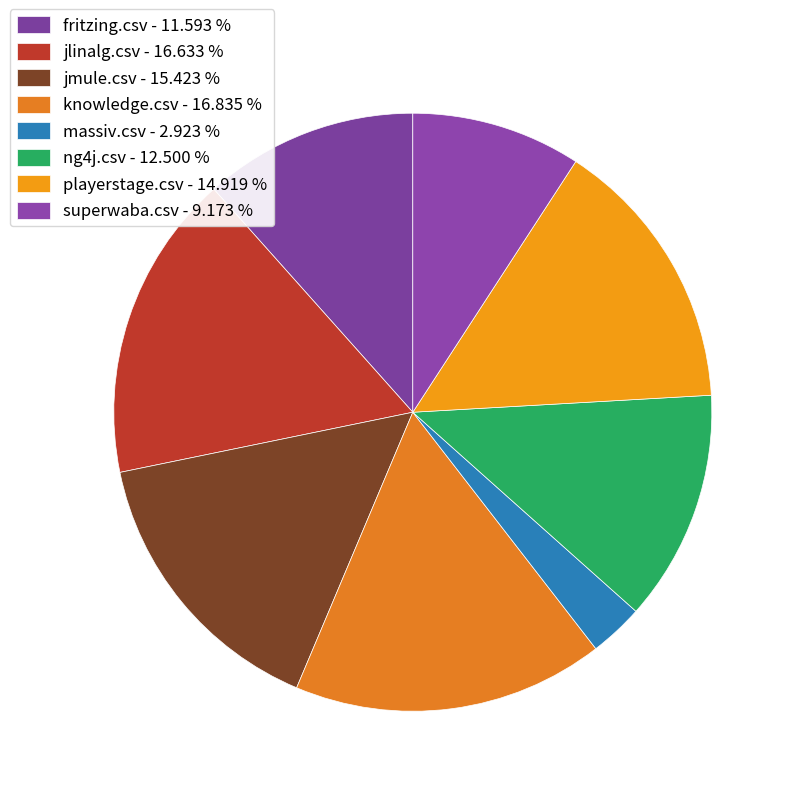

Count the number of slices in the pie.

8